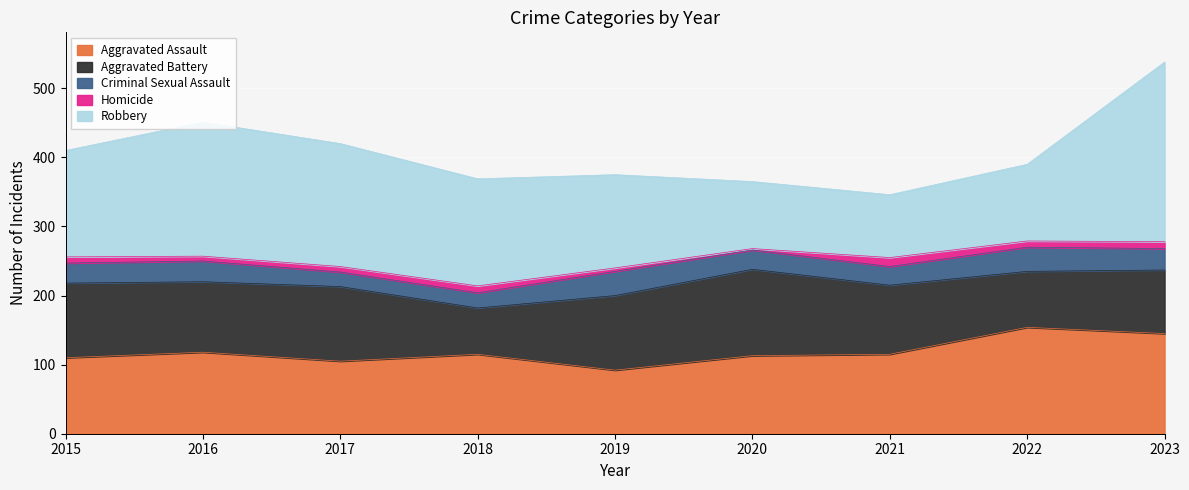

True or false: Criminal Sexual Assault and Homicide intersect in this chart.

False